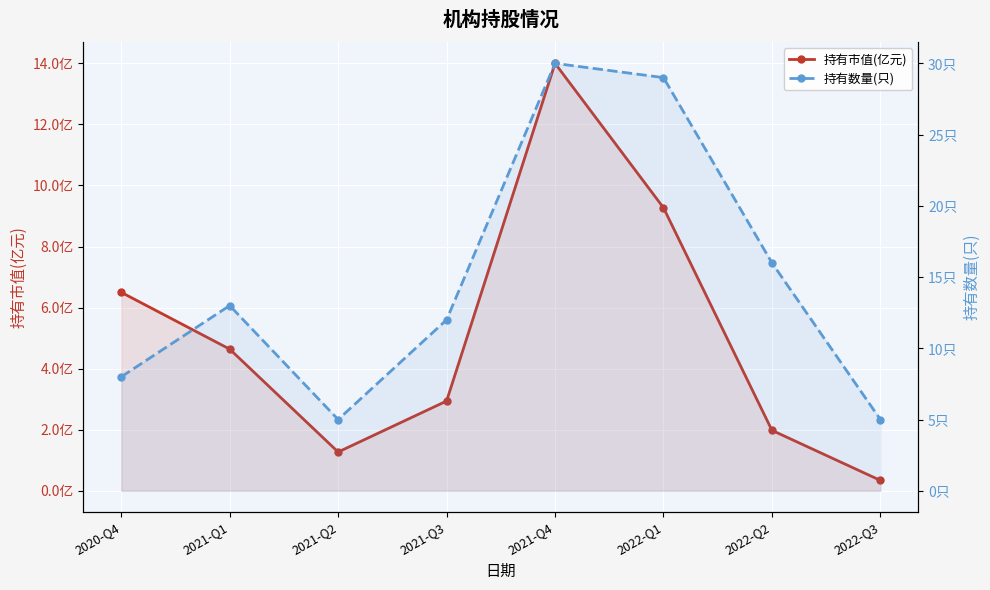

The 持有数量(只) series shows 28.8 at 2022-Q2. True or false?

False